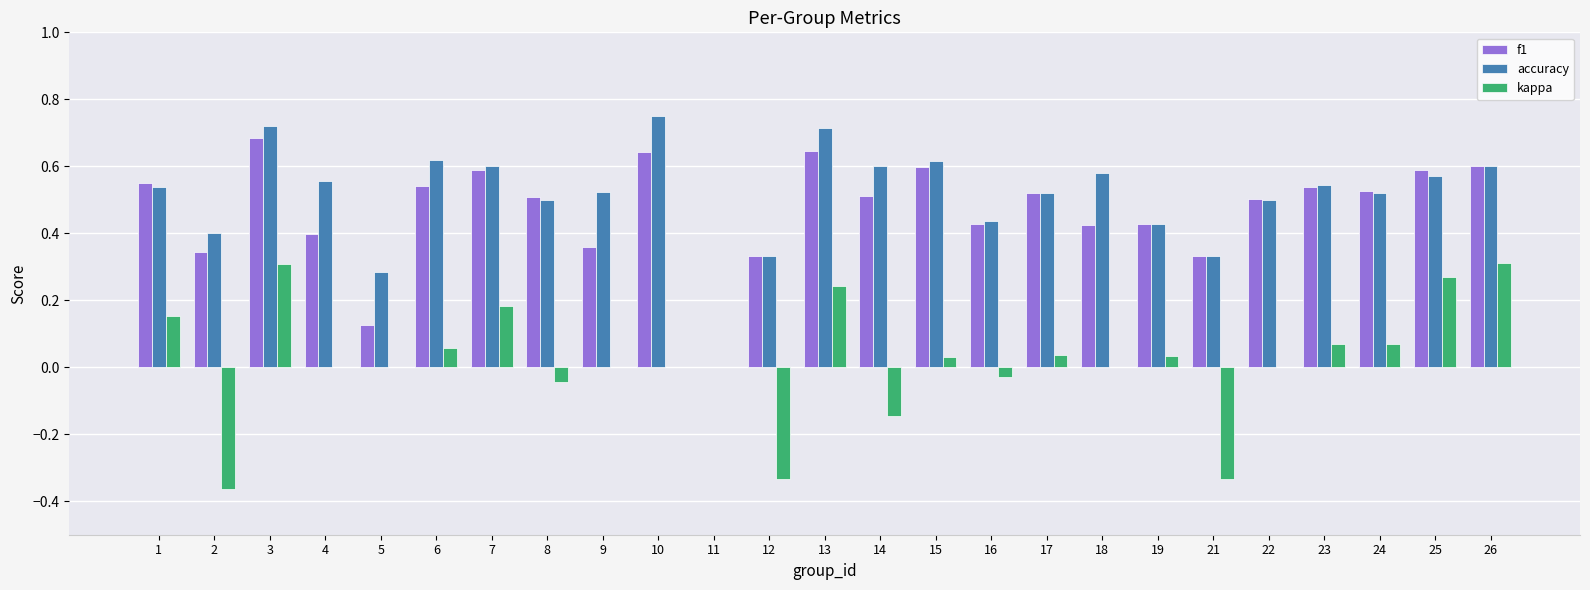

What is the sum of the accuracy values at 9 and 3?

1.2